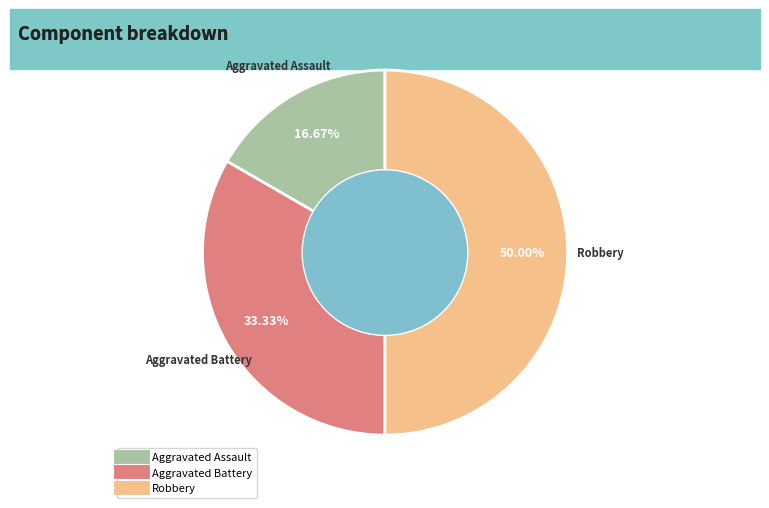

Does Aggravated Assault account for over 50% of the chart?

No